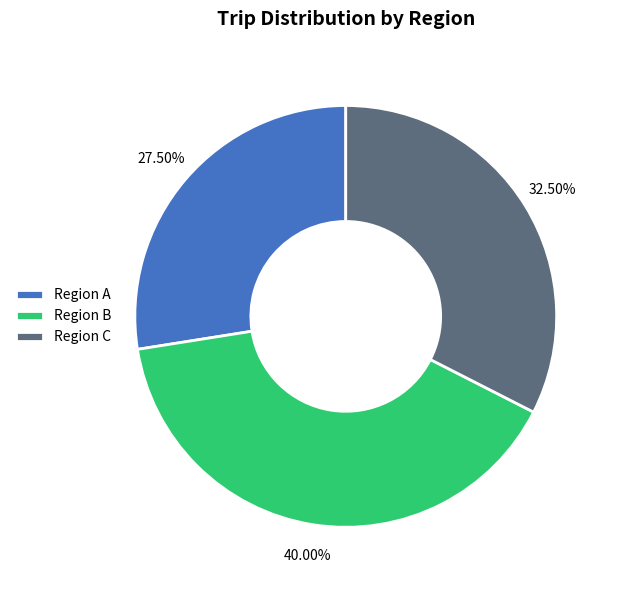

Does Region C account for over 50% of the chart?

No